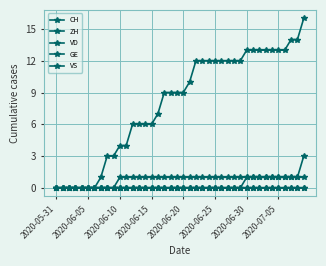

Is this an area chart (filled region under the line)?

No